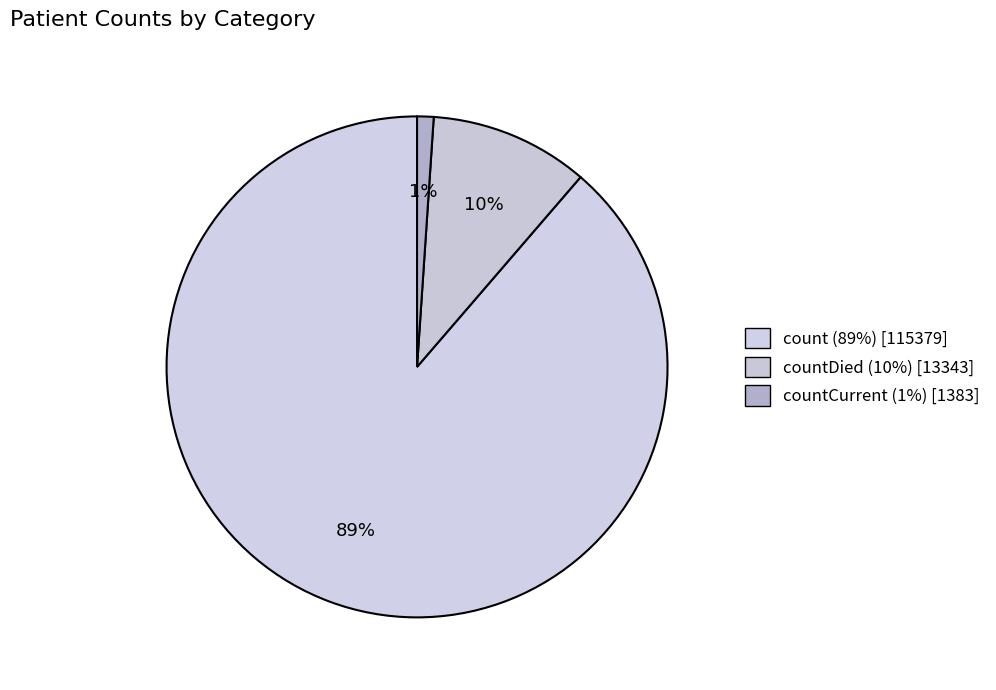

Count the number of slices in the pie.

3